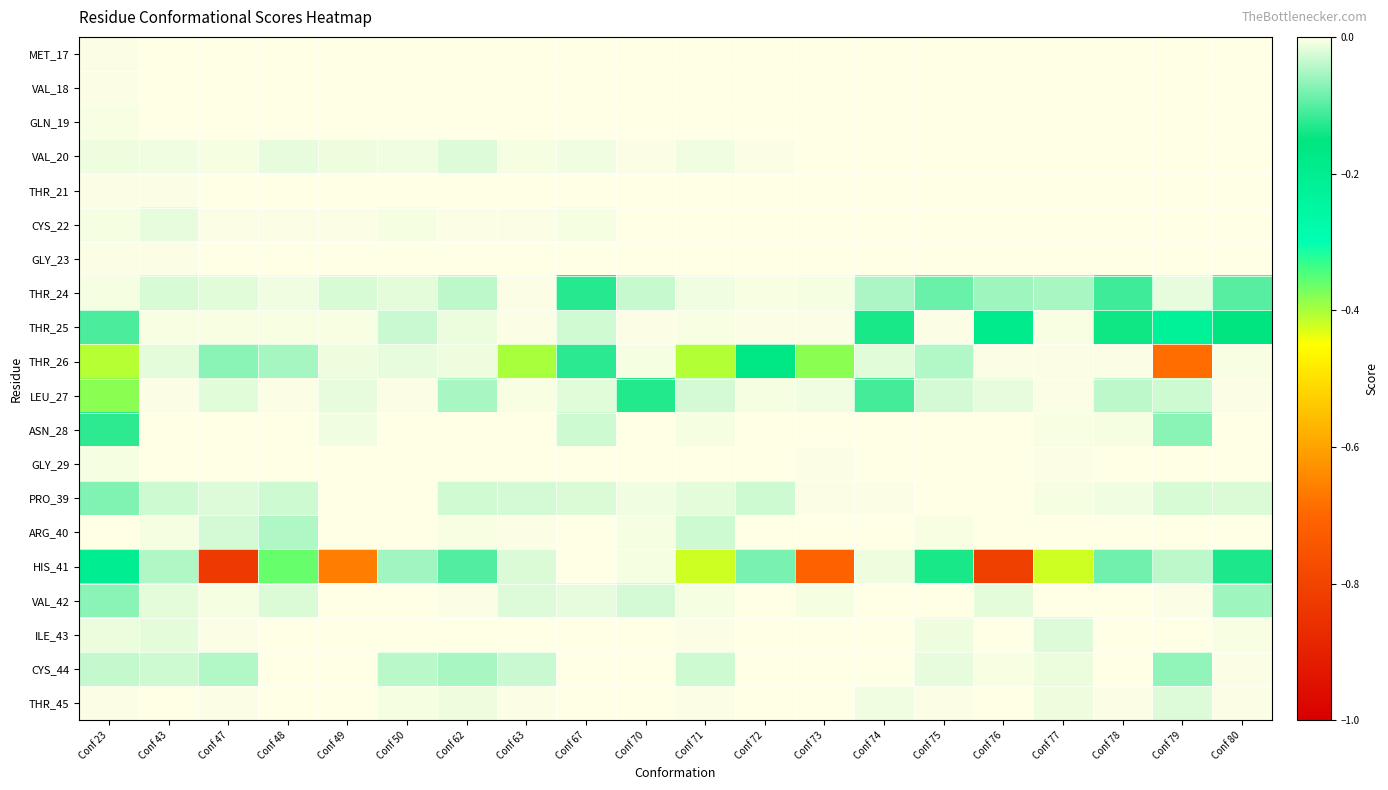

What is the difference between the highest and lowest values at Conf 76?

0.8